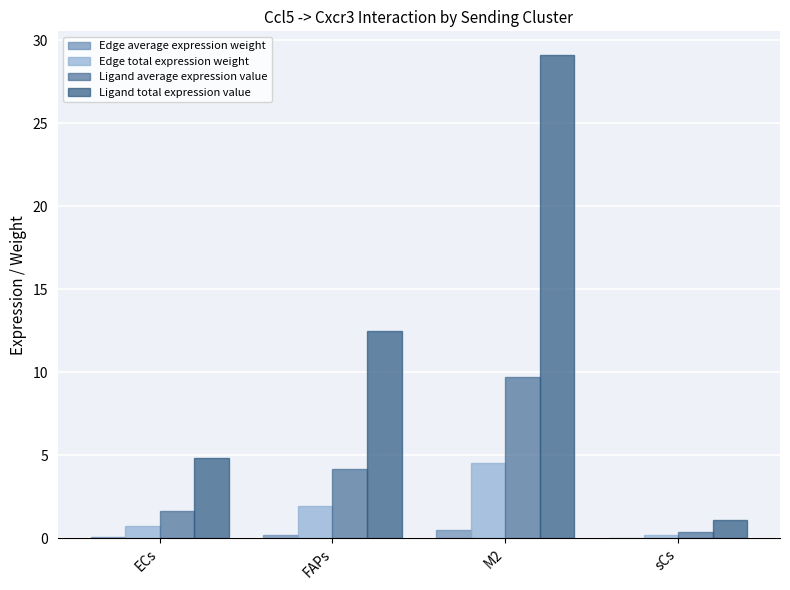

What is the sum of all Edge total expression weight values?

7.4